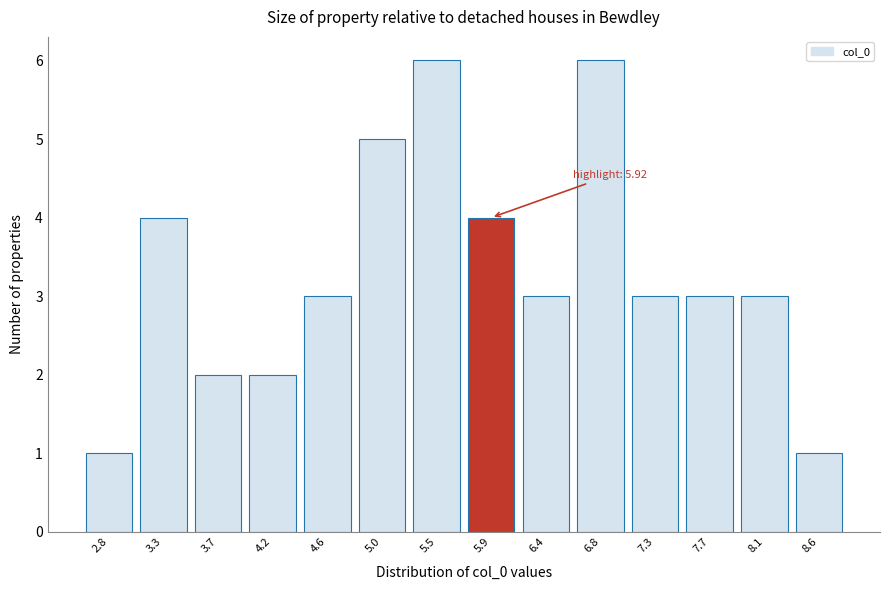

Reading right to left, what are all the values shown in this chart?

8.6=1	8.1=3	7.7=3	7.3=3	6.8=6	6.4=3	5.9=4	5.5=6	5.0=5	4.6=3	4.2=2	3.7=2	3.3=4	2.8=1